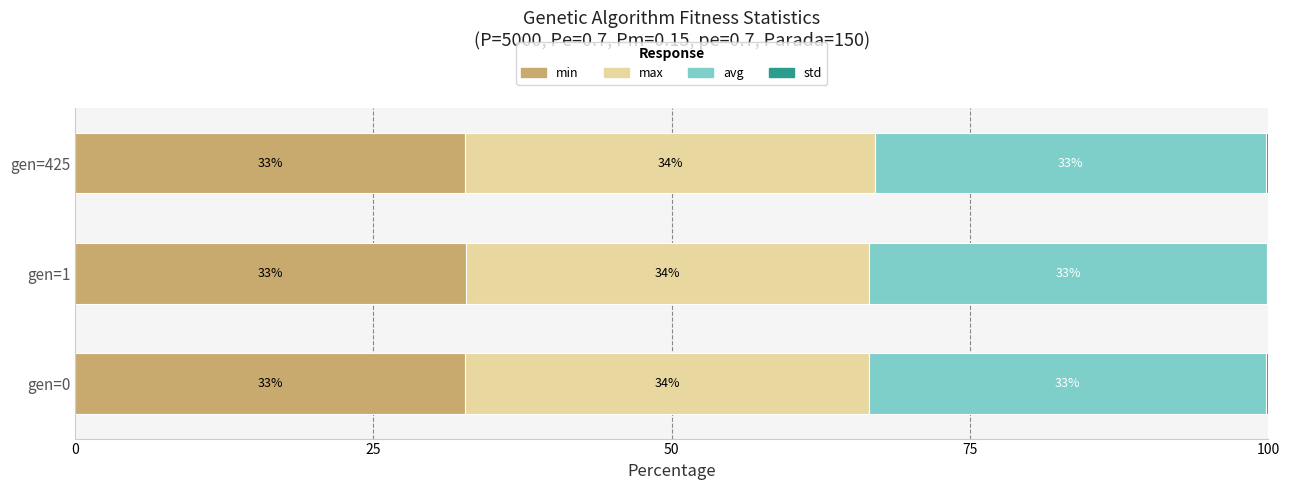

What is the value of the max bar at the 2nd from the left?

33.8